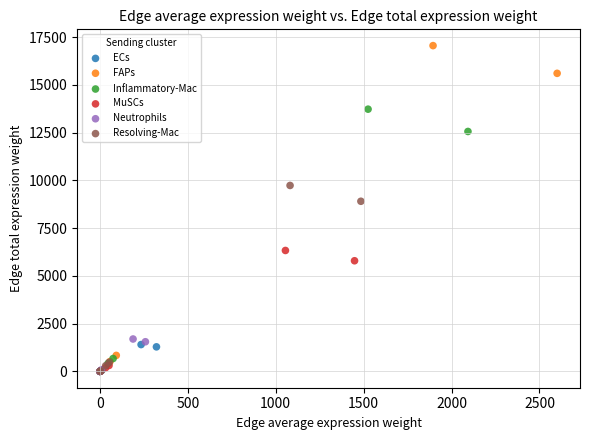

Which series has the largest Y range (max minus min)?

FAPs